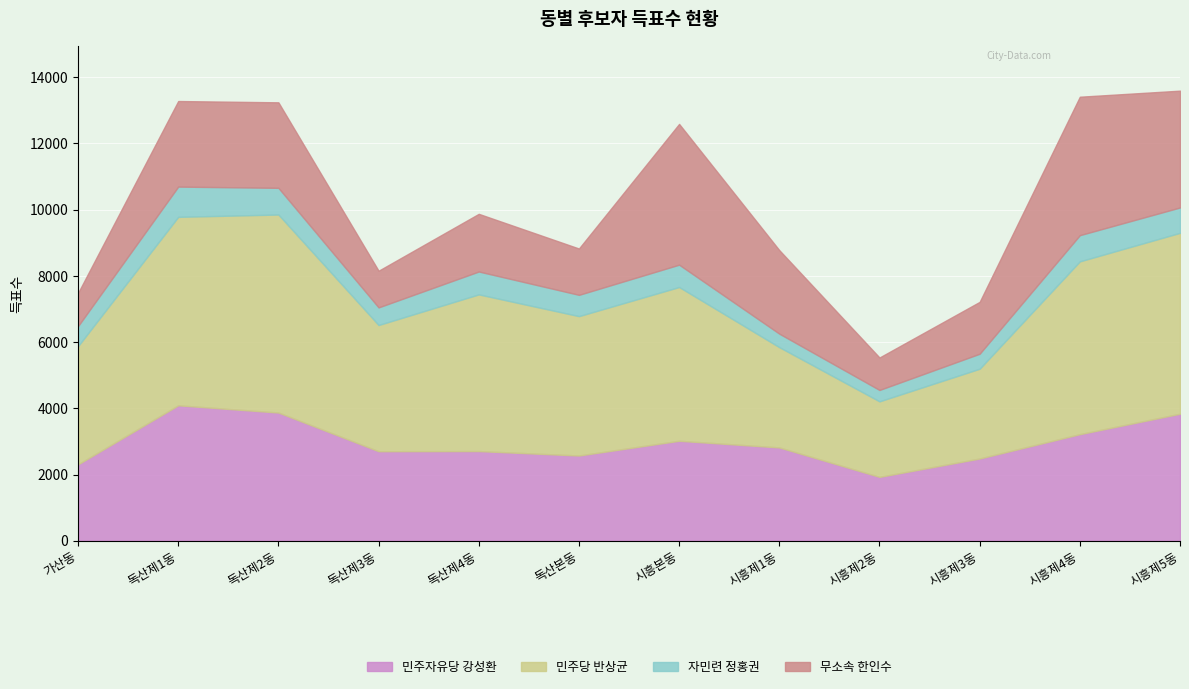

Does the chart display data point markers on the line(s)?

No